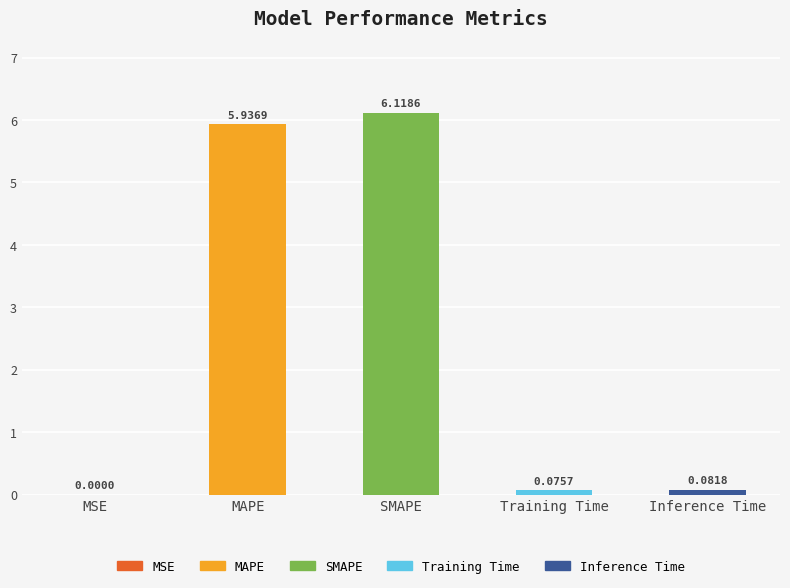

What is the change in value from MAPE to Inference Time?

-5.9